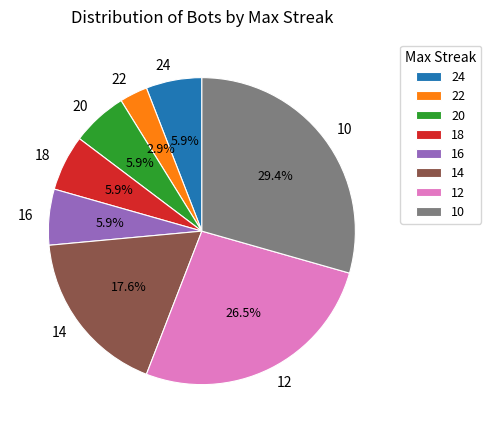

Count the number of slices in the pie.

8